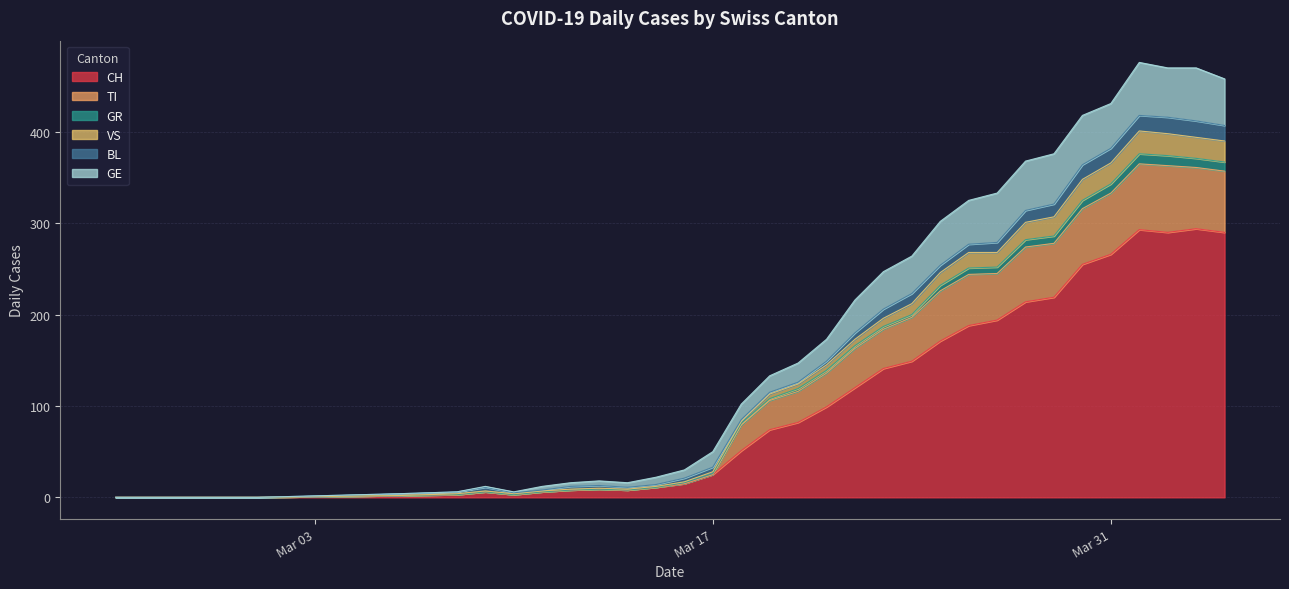

What is the difference between the highest and lowest values at 2020-03-29?

211